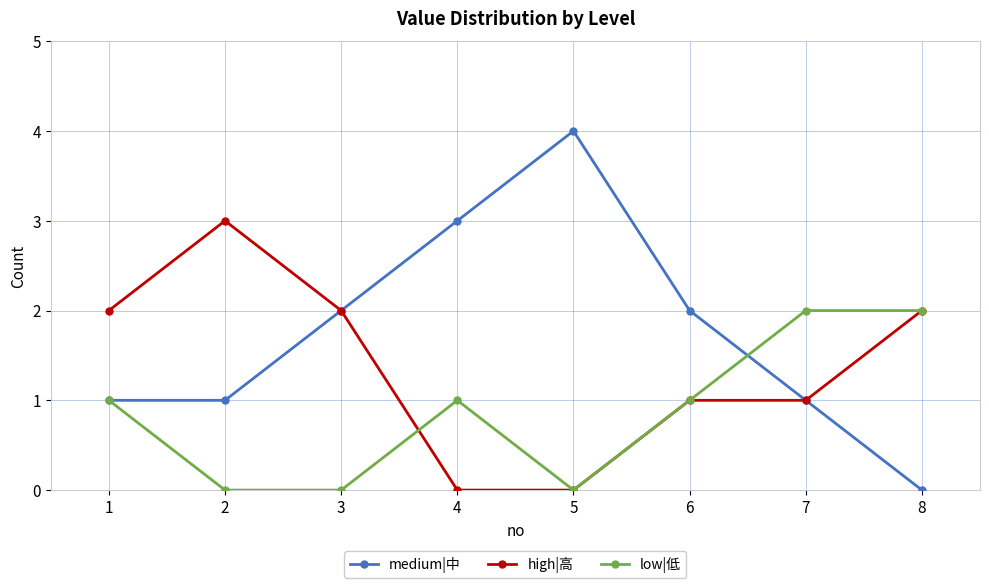

The high|高 series shows 2 at 5. True or false?

False